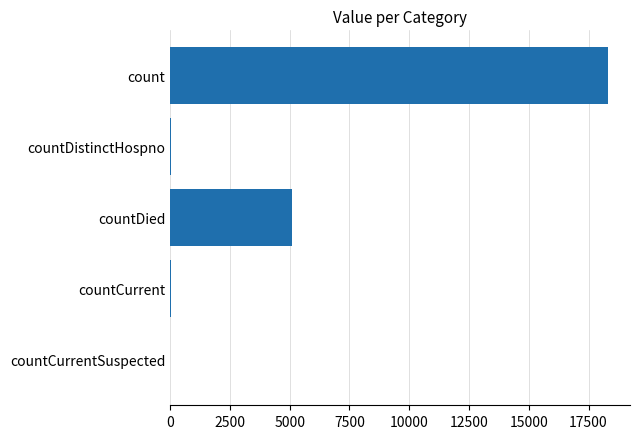

What is the sum of all values?

23457